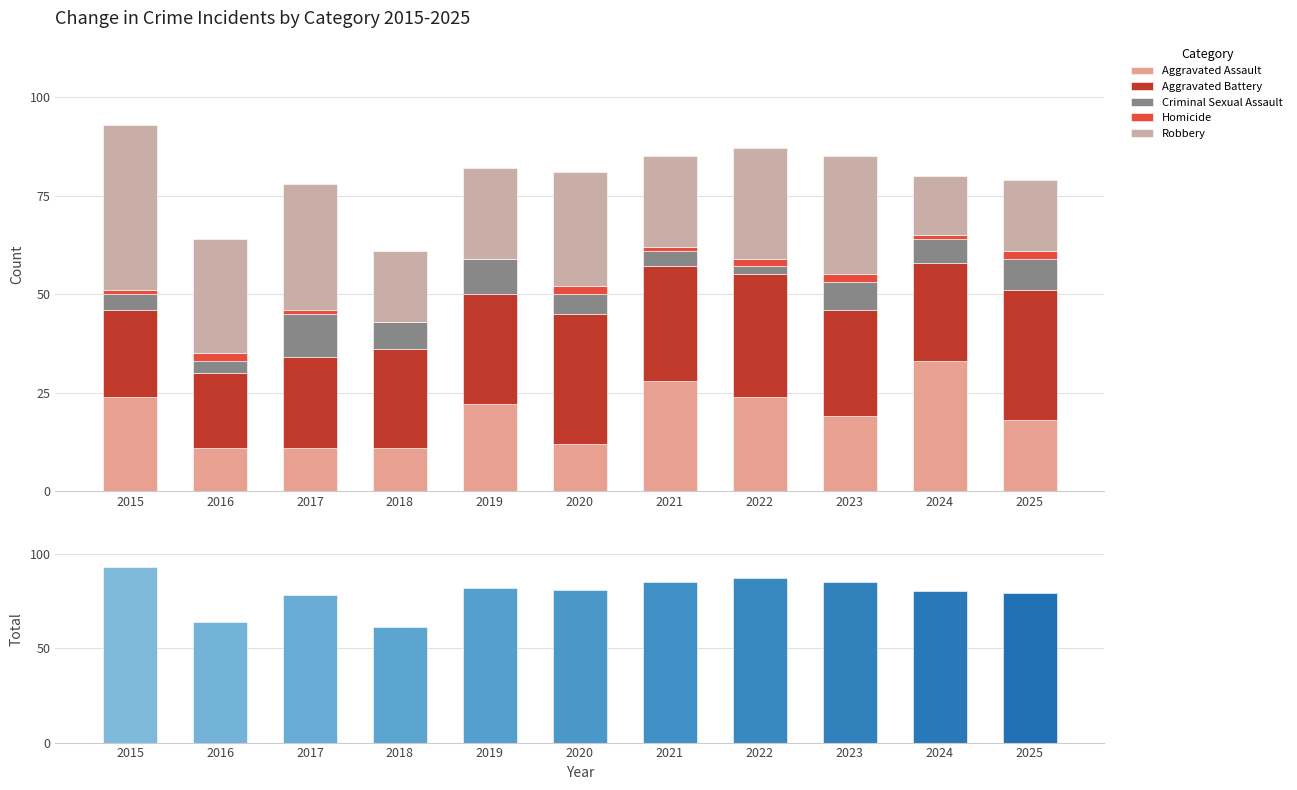

Does the chart contain any negative values?

No